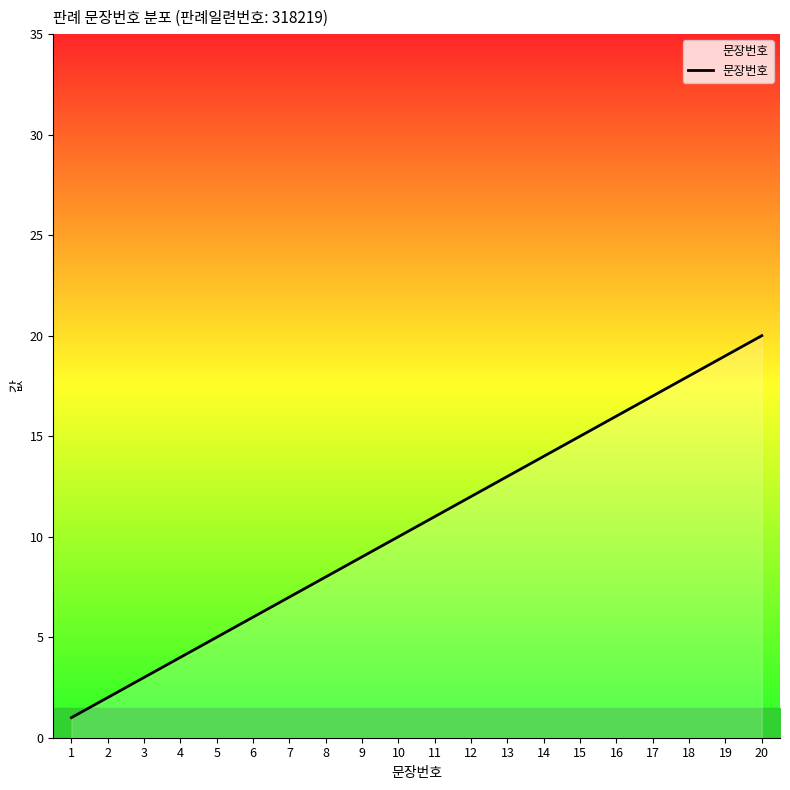

What is the difference between the maximum and minimum values?

19